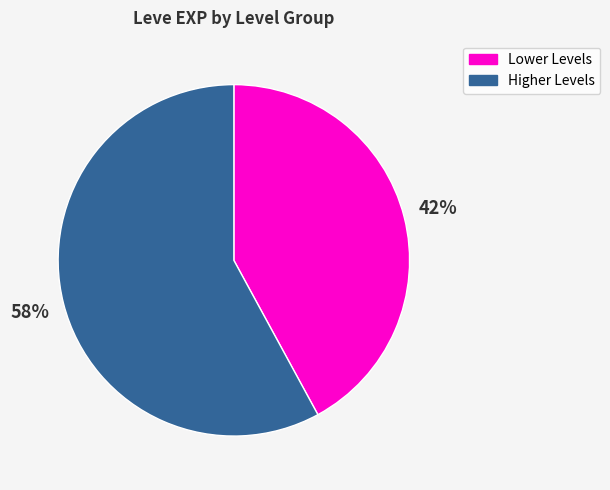

Which slice represents more than half of the pie?

Higher Levels